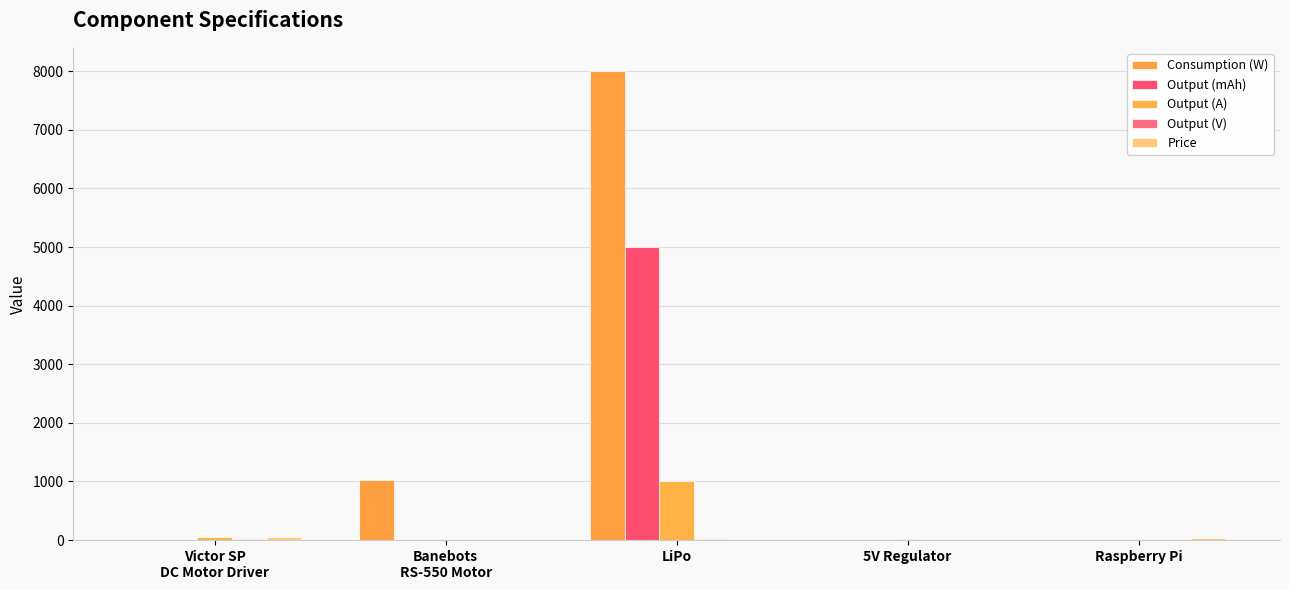

Is it true that Consumption (W) equals 8000.0 at LiPo?

True